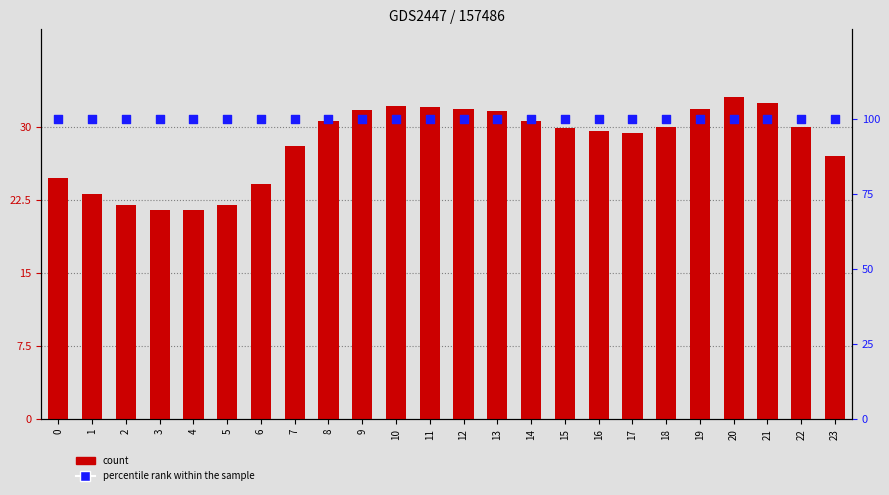

Which series contains the highest Y value?

percentile rank within the sample